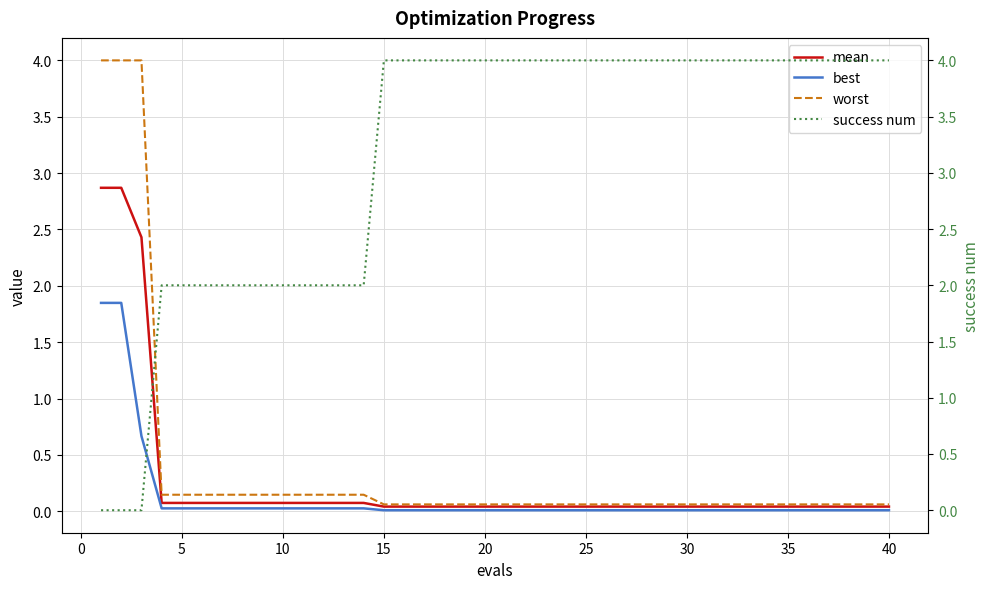

What are all the series names shown in the legend?

mean, best, worst, success num